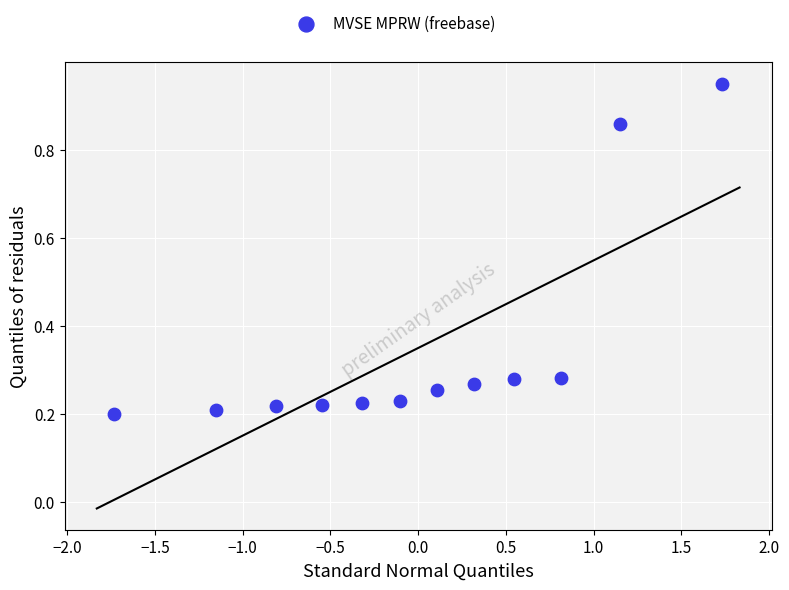

What is the average Y value?

0.4